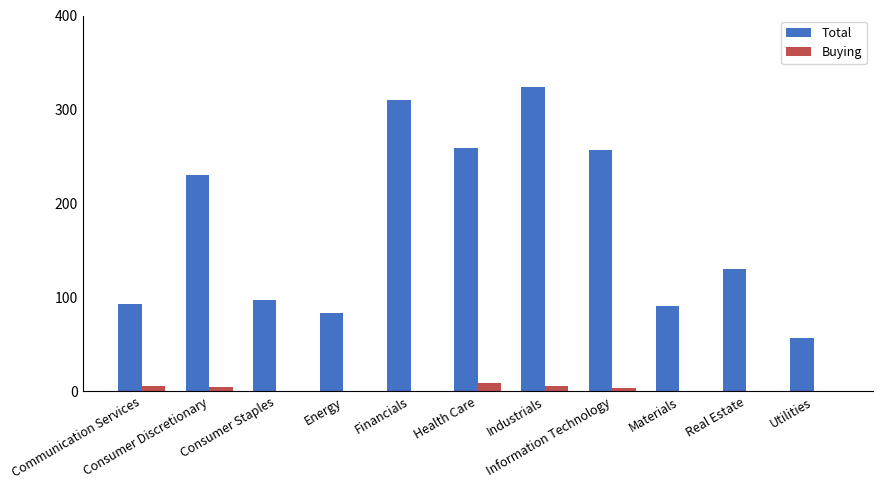

Where does the Total series first go above 130?

Consumer Discretionary